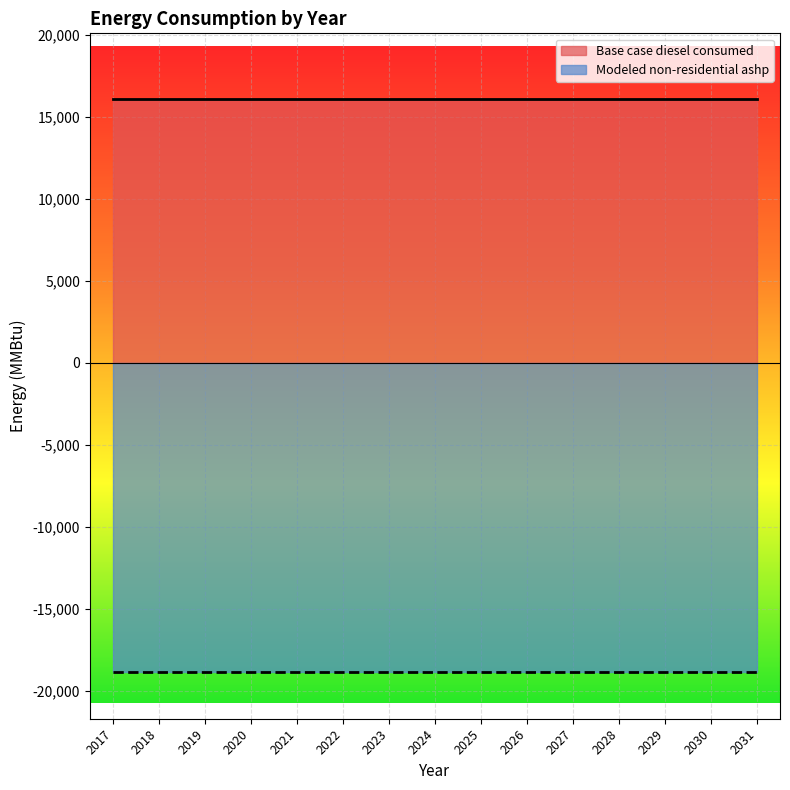

What is the average value of the Modeled non-residential ashp series?

-18850.5